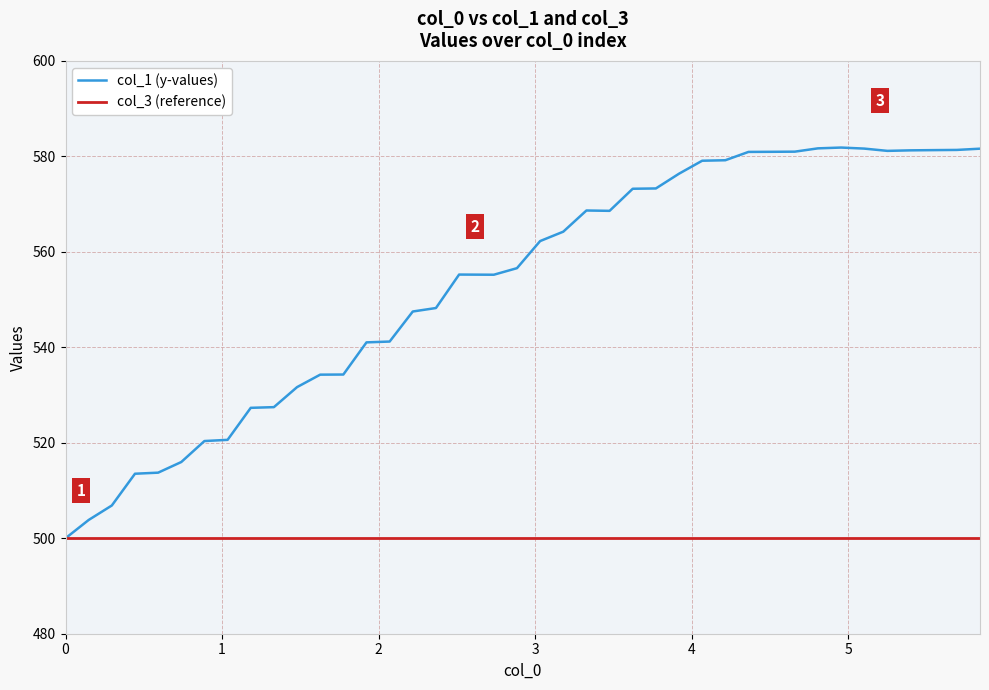

Rank the series by their maximum value, from lowest to highest.

col_3 (reference), col_1 (y-values)